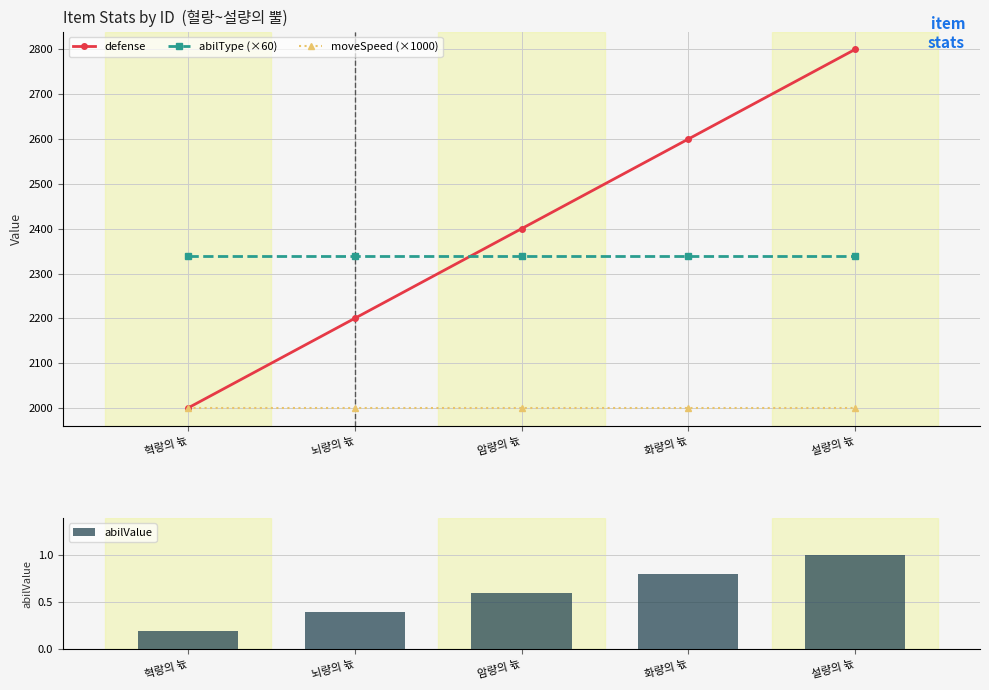

Which series has the widest spread of values?

defense